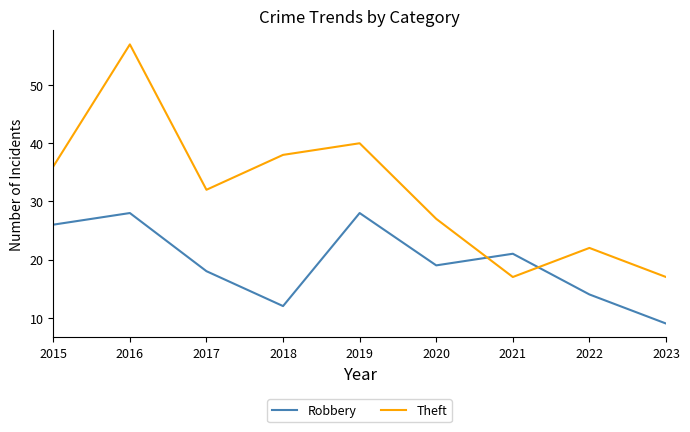

What is the difference between the highest and lowest values at 2016?

29